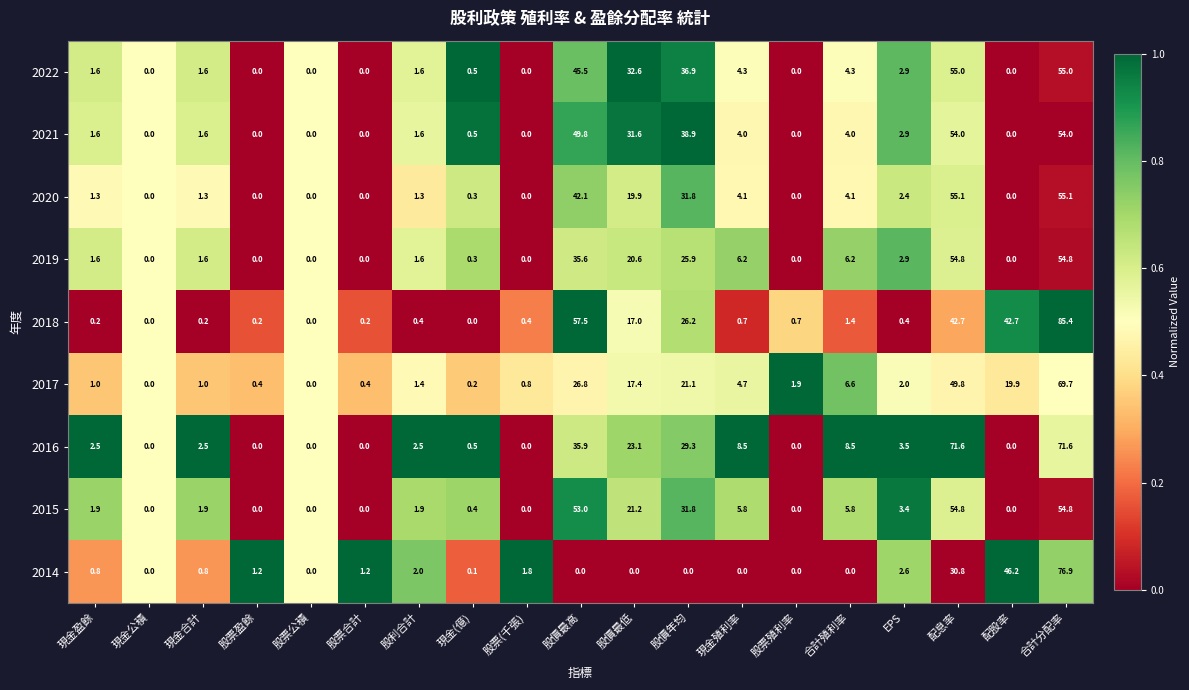

Which label corresponds to the largest value in the chart?

合計分配率